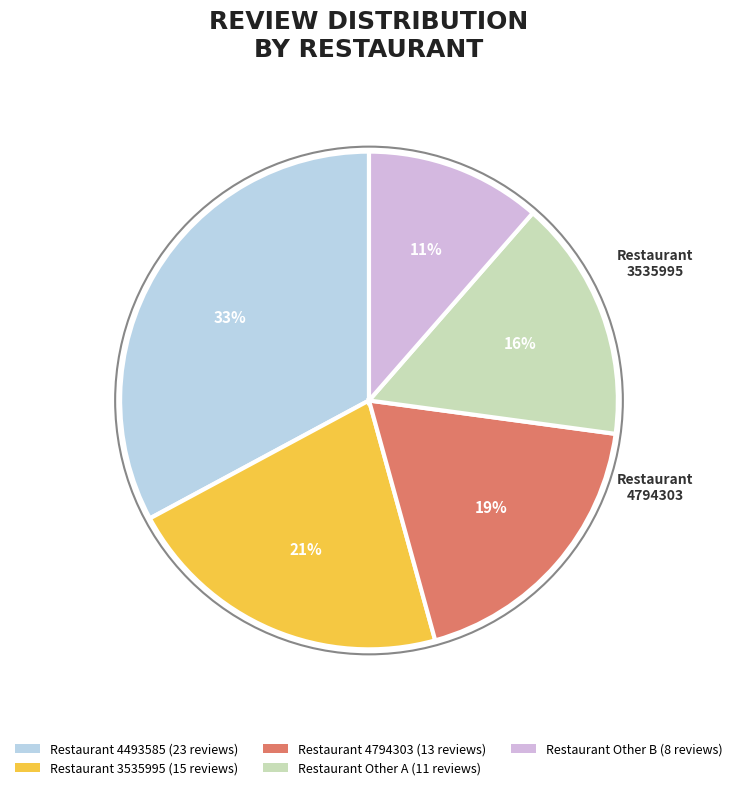

What is the largest slice in the pie chart?

Restaurant 4493585 (23 reviews)